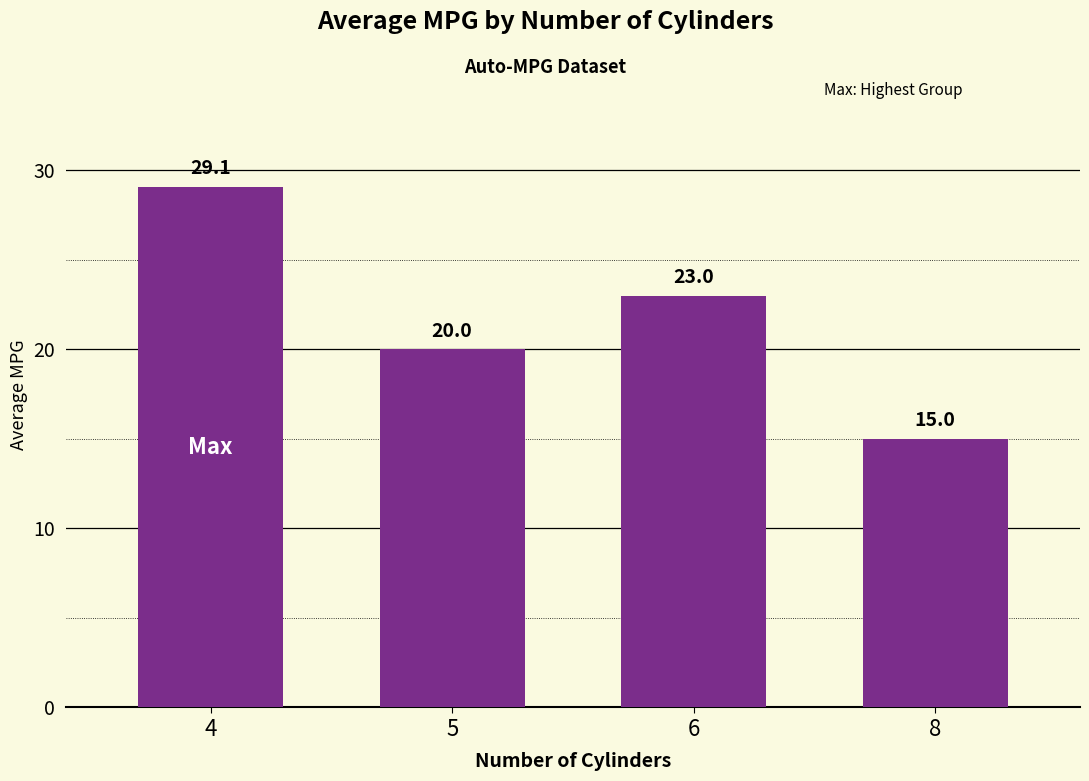

At which category does the chart reach its minimum across all series?

8